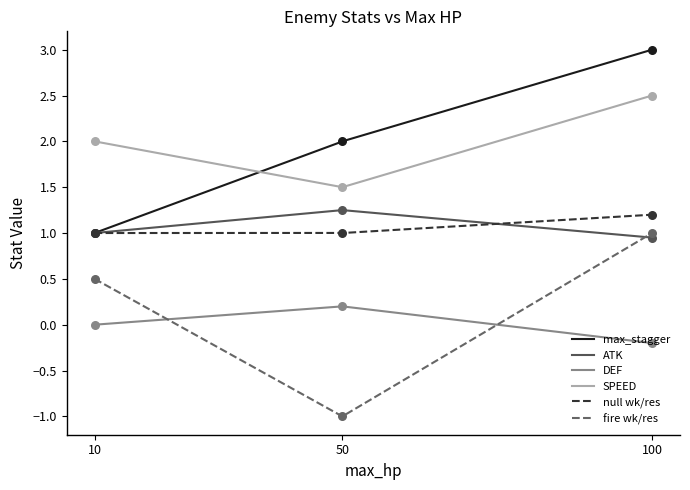

Is the value of max_stagger at 100 greater than the value of SPEED at 10?

Yes